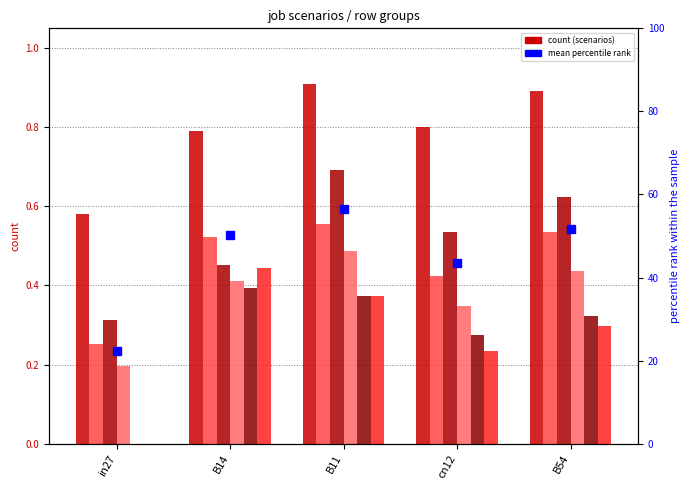

At how many categories does at least one series exceed 0?

5